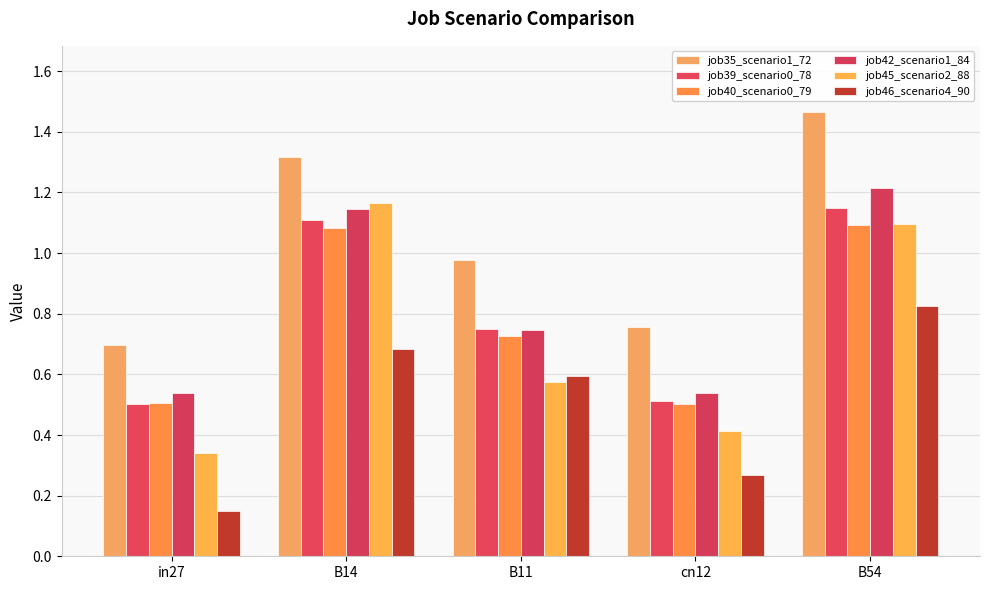

Which series has the largest total across all categories?

job35_scenario1_72